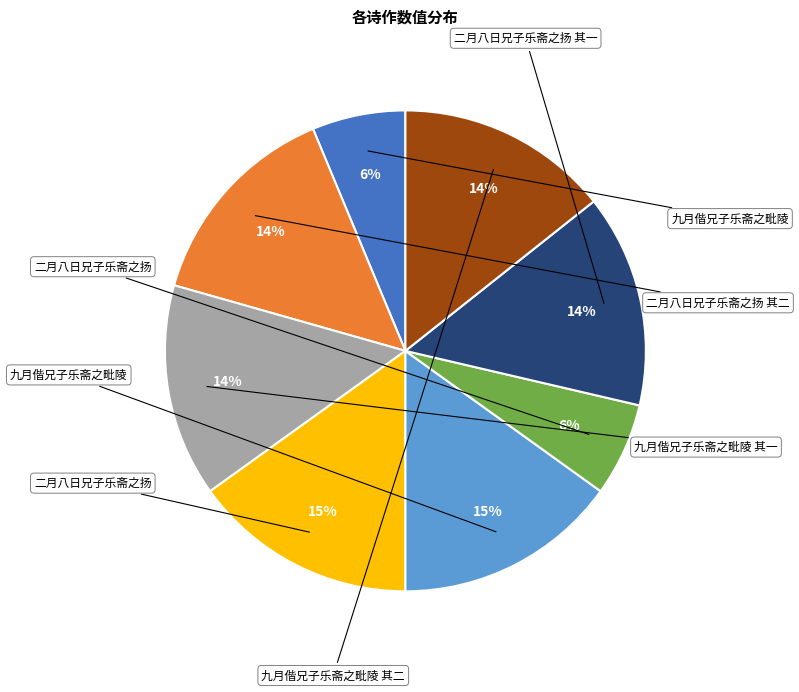

To the nearest percent, what is the average slice percentage?

12%